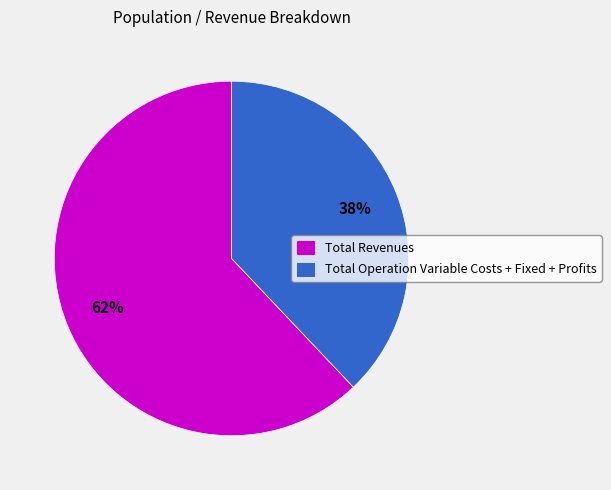

Rank the categories by value from lowest to highest.

Total Operation Variable Costs + Fixed + Profits, Total Revenues